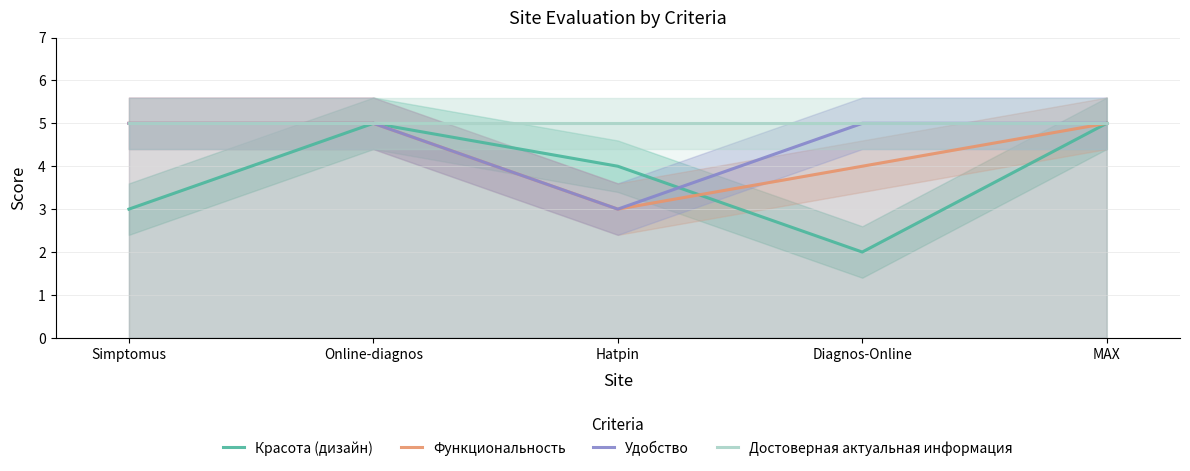

True or false: Удобство and Красота (дизайн) intersect in this chart.

True